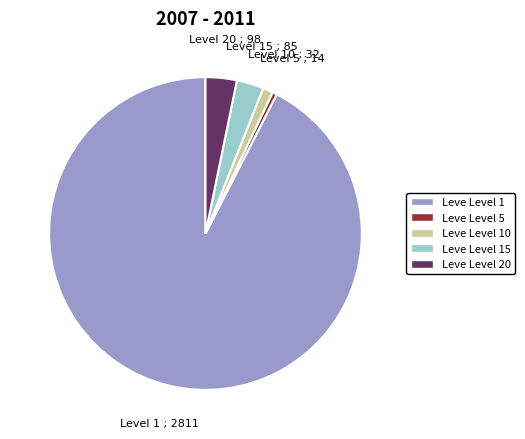

How many slices are in this pie chart?

5